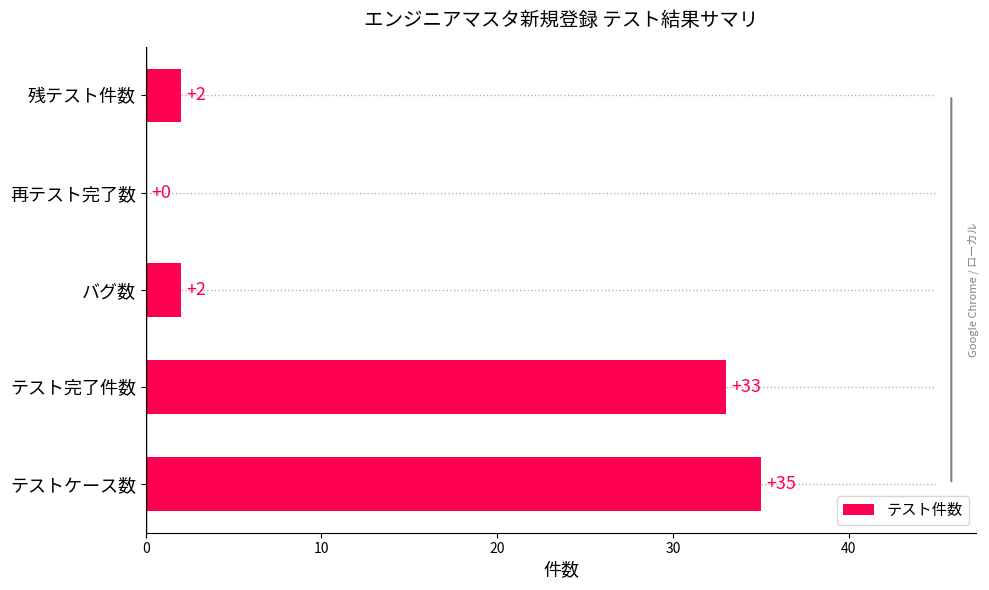

How many data points does each series have?

5